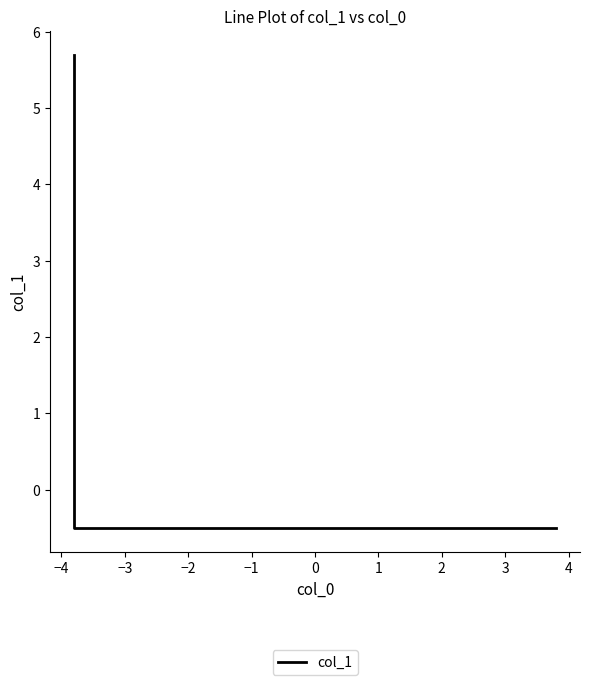

The value at −3 is -0.3. True or false?

False